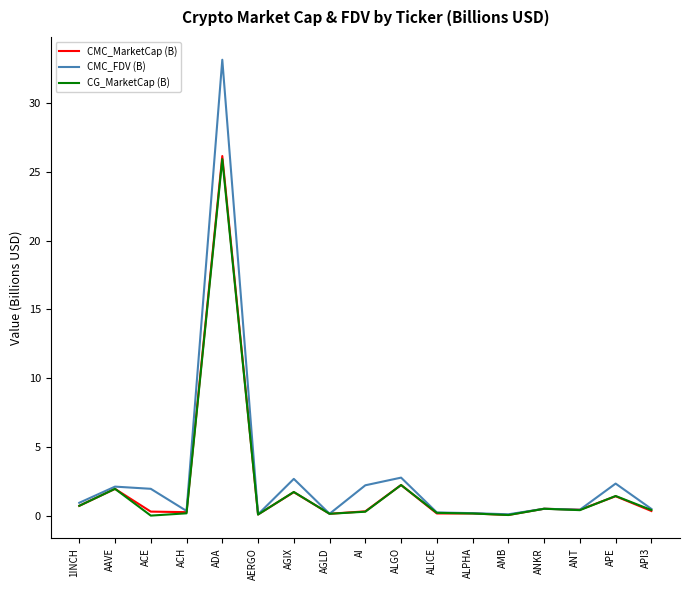

The value of CMC_MarketCap (B) at AAVE is 3.3. True or false?

False